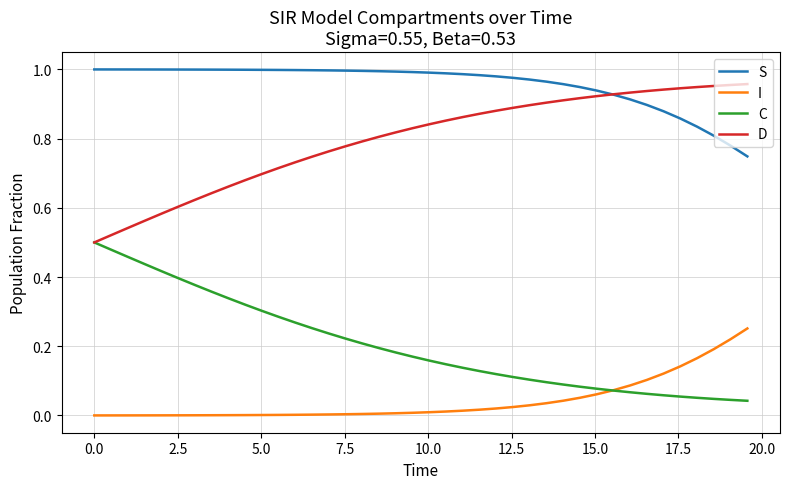

List the series in order of their overall mean, lowest first.

I, C, D, S